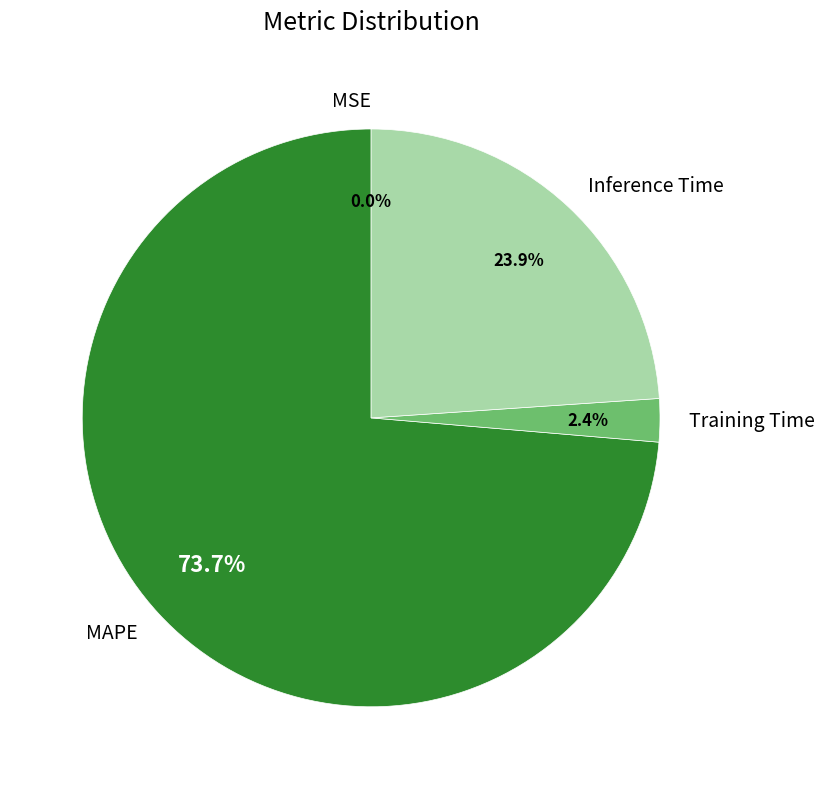

Combined, do MAPE and Training Time account for over 50%?

Yes